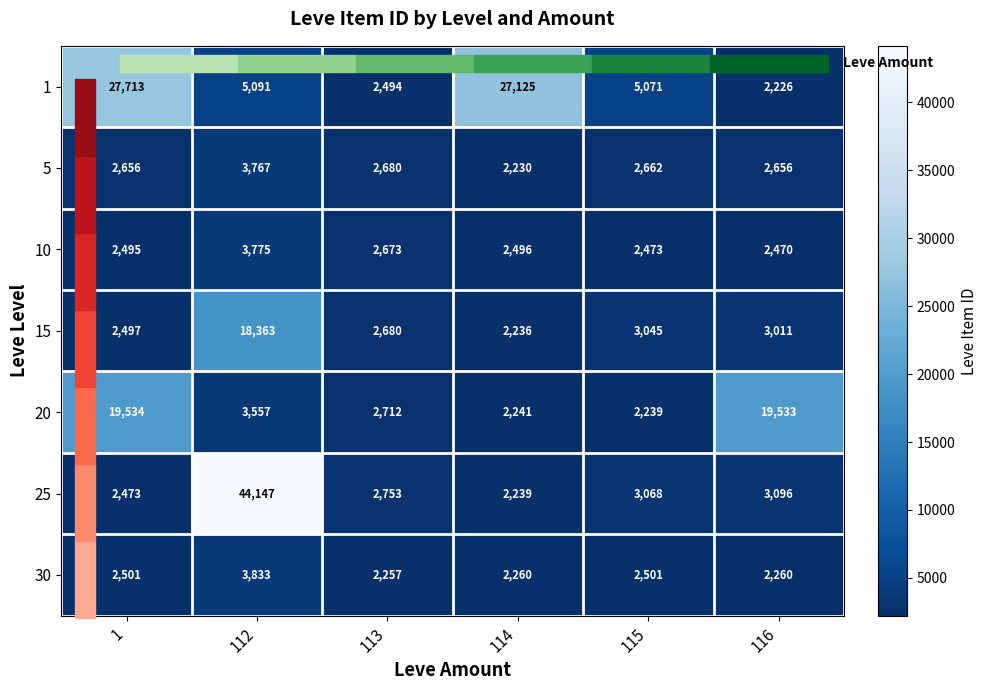

The 1 series shows 2226 at 116. True or false?

True